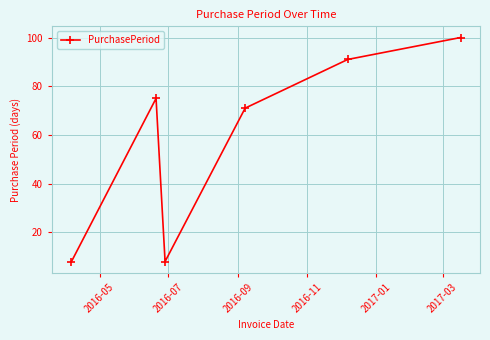

What is the minimum value shown in the chart?

8